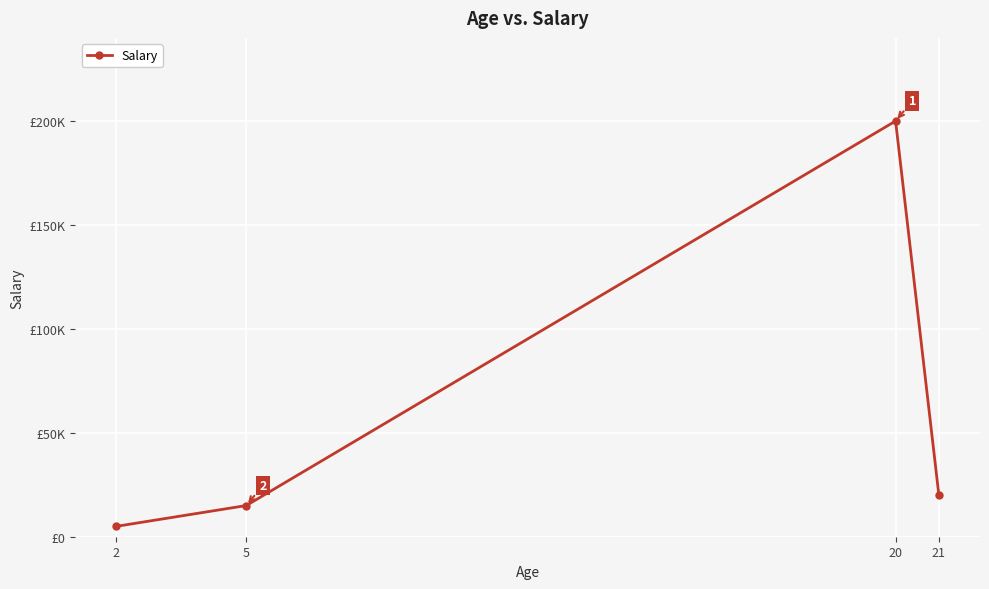

At which label does the data first exceed 20000?

20